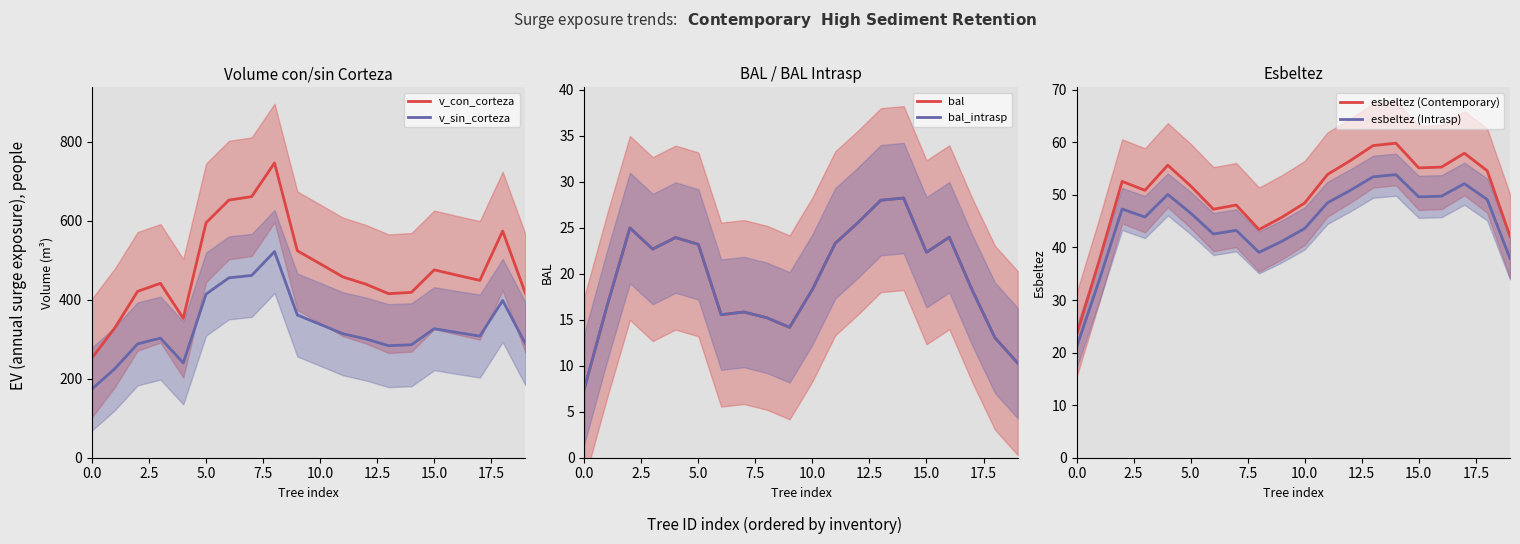

How many categories are shown in the chart?

20